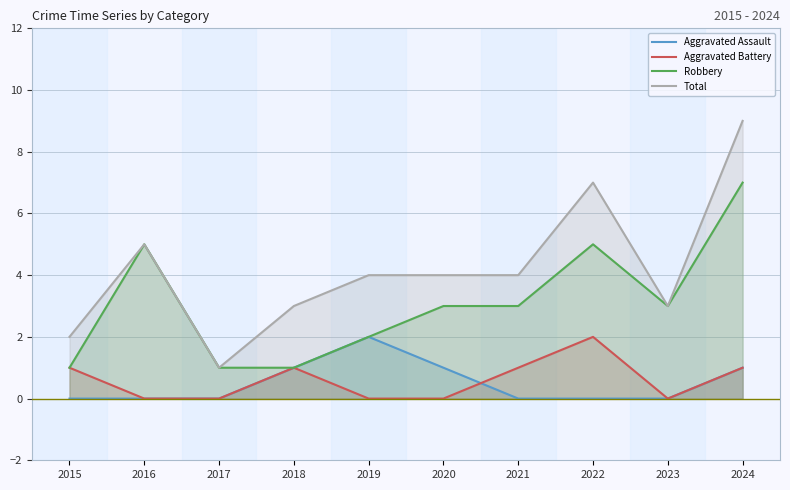

Which has a higher value, 2017 or 2021?

2017